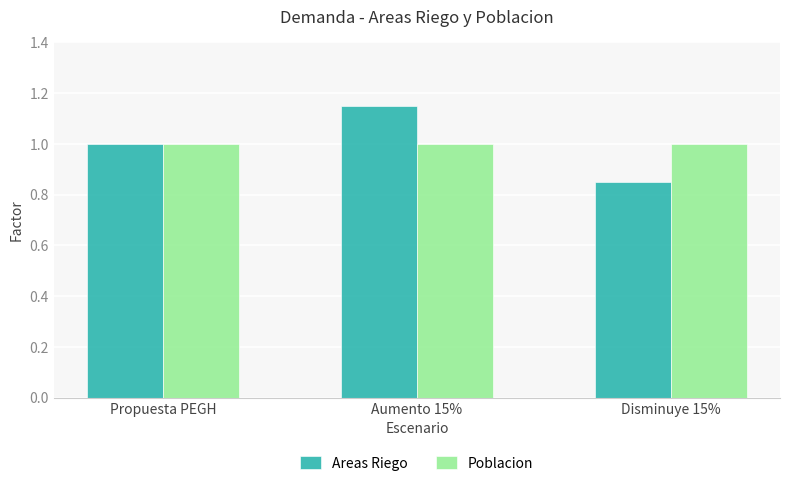

Does the chart contain any negative values?

No